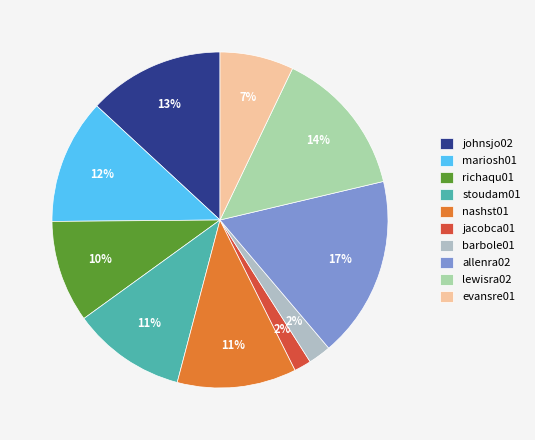

Is the sum of jacobca01 and richaqu01 greater than half?

No